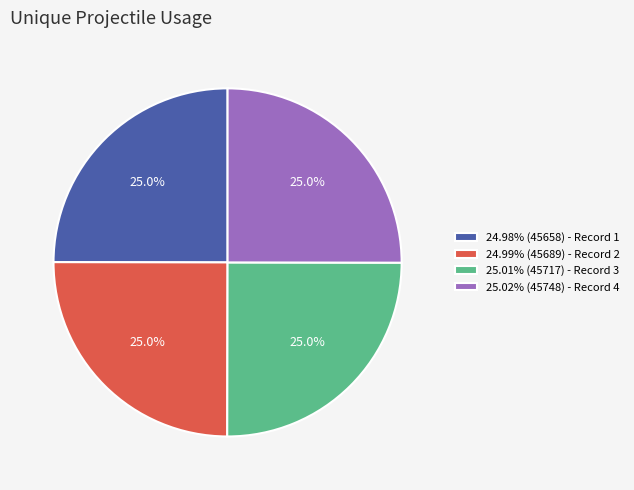

What percentage do 25.01% (45717) - Record 3 and 24.99% (45689) - Record 2 together represent?

50.0%